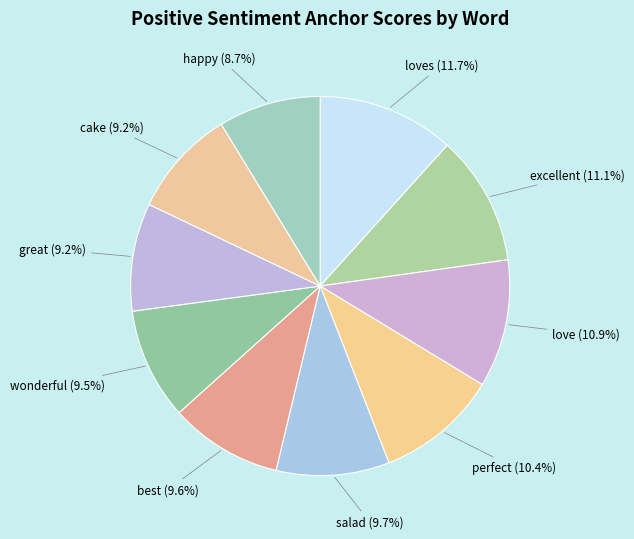

What is the largest slice in the pie chart?

loves